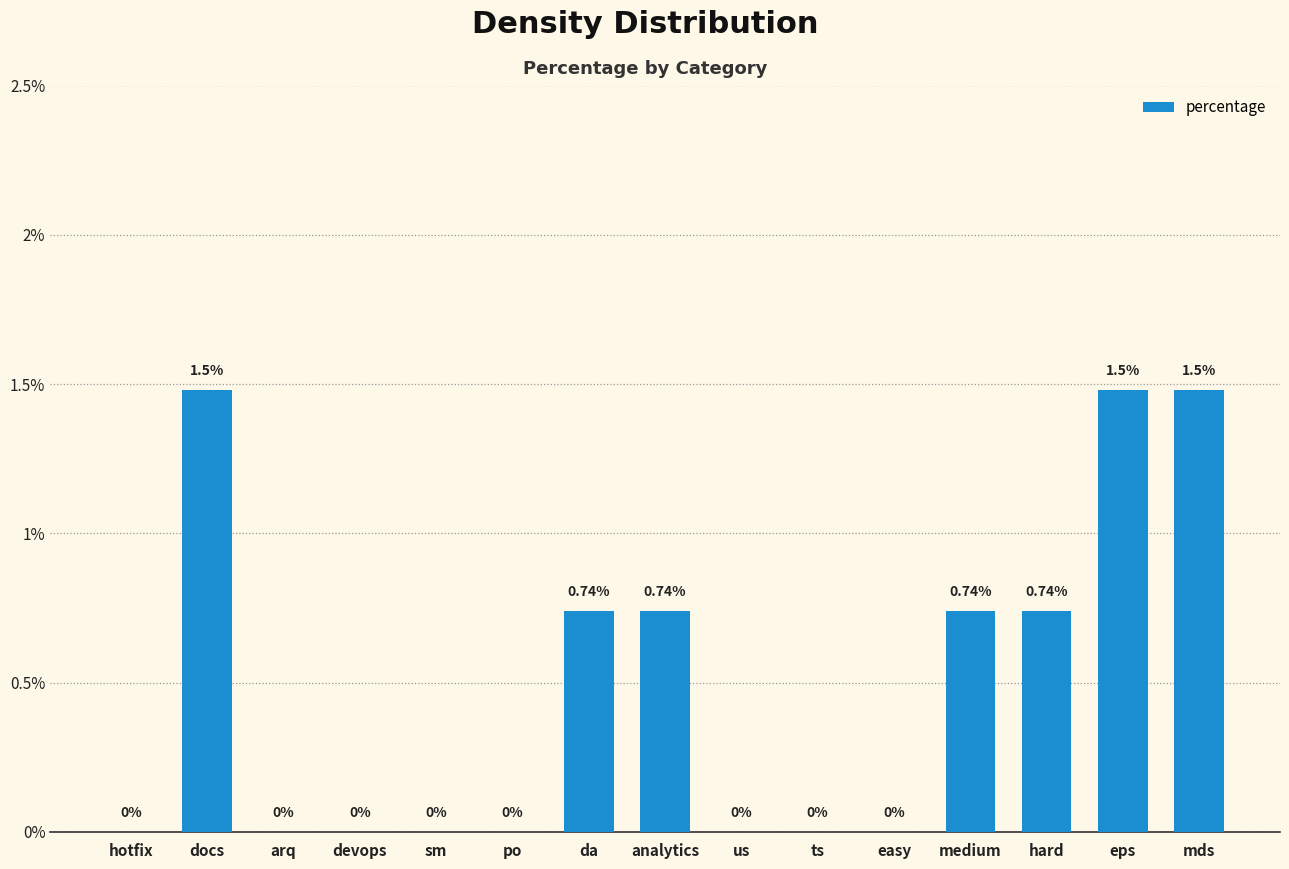

Between analytics and sm, which is larger?

analytics